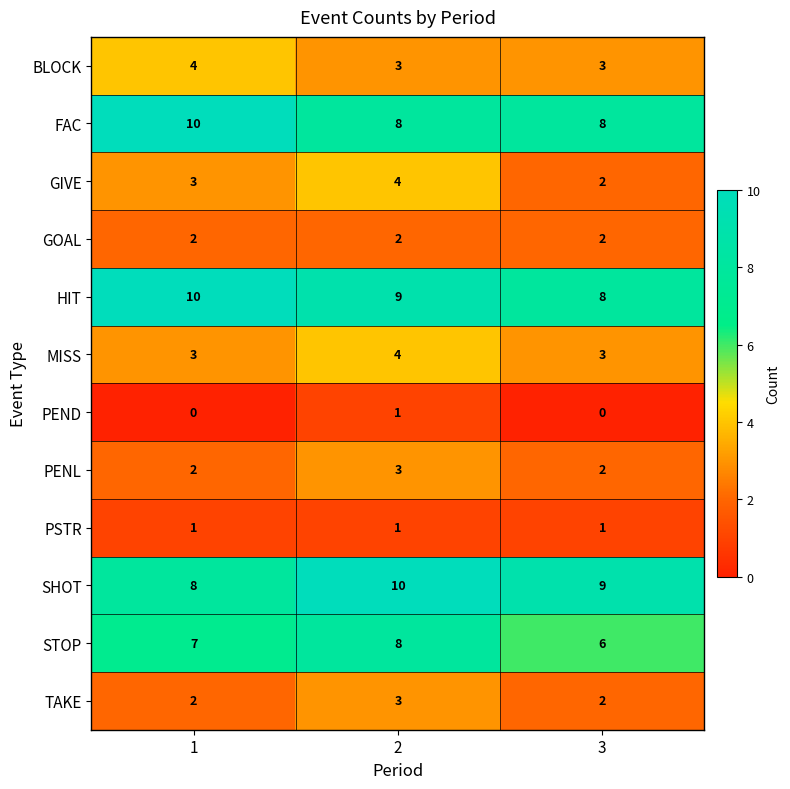

List the labels in order of HIT value, largest first.

1, 2, 3